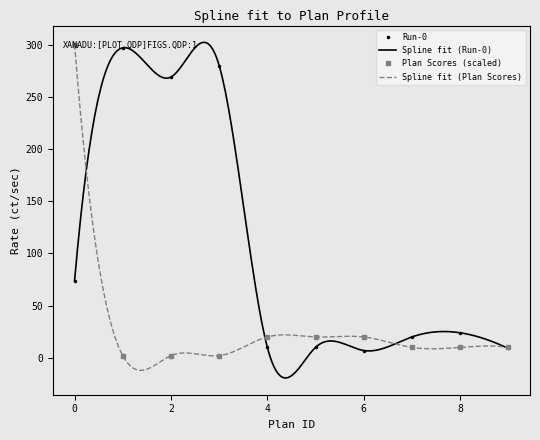

What is the value of the Run-0 point at the 10th from the left?

9.0